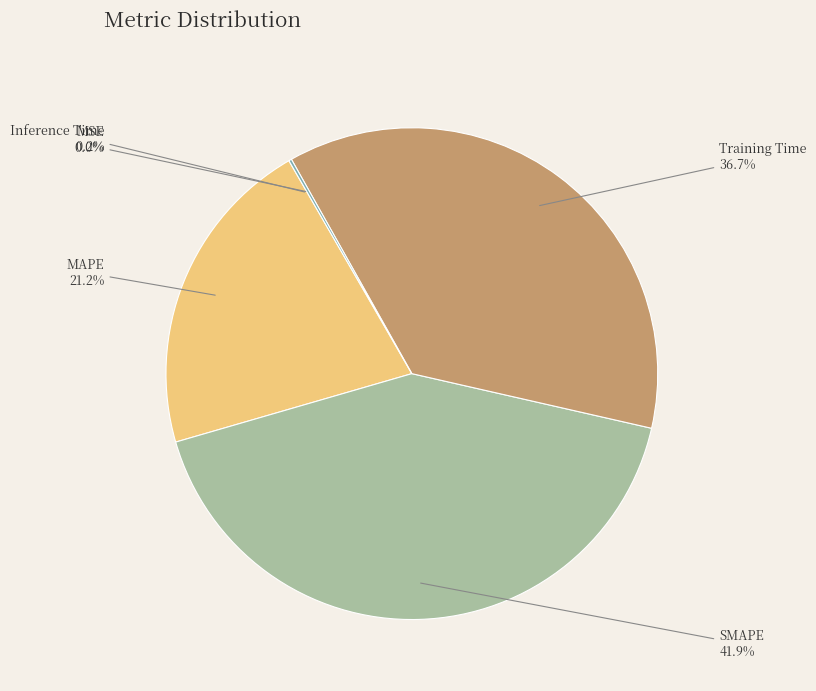

Does MAPE represent more than half of the total?

No